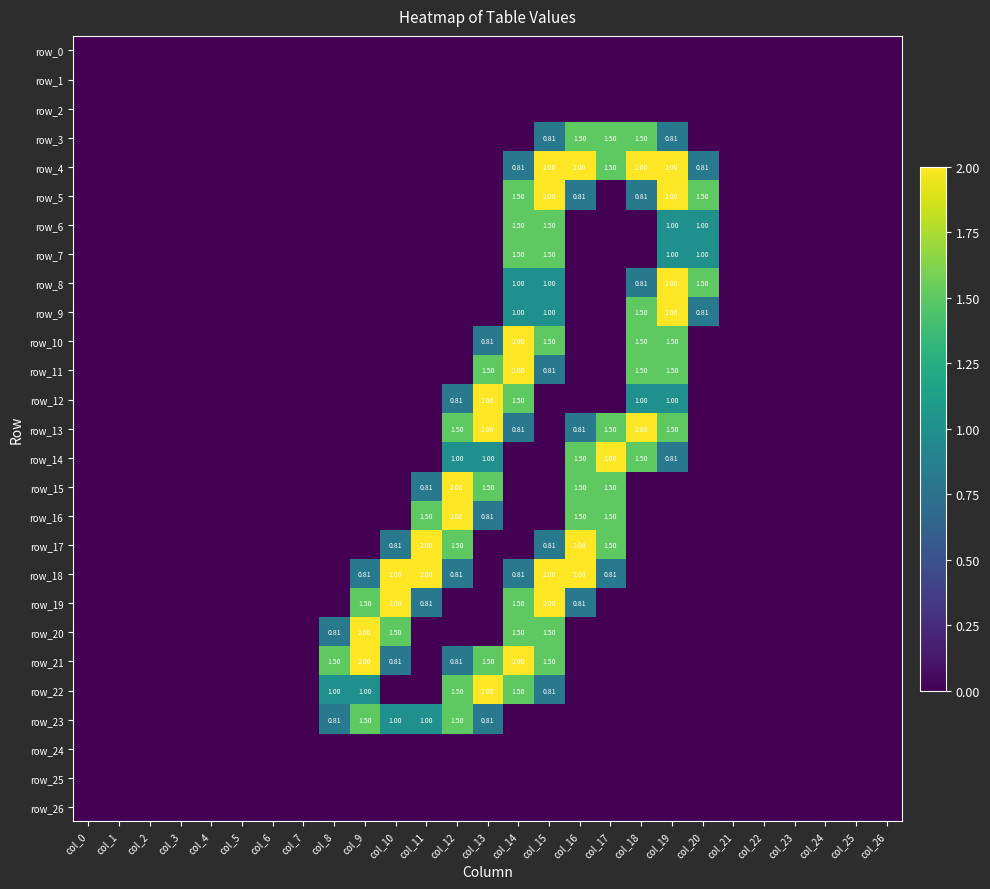

Which series has the largest range (max minus min)?

row_4